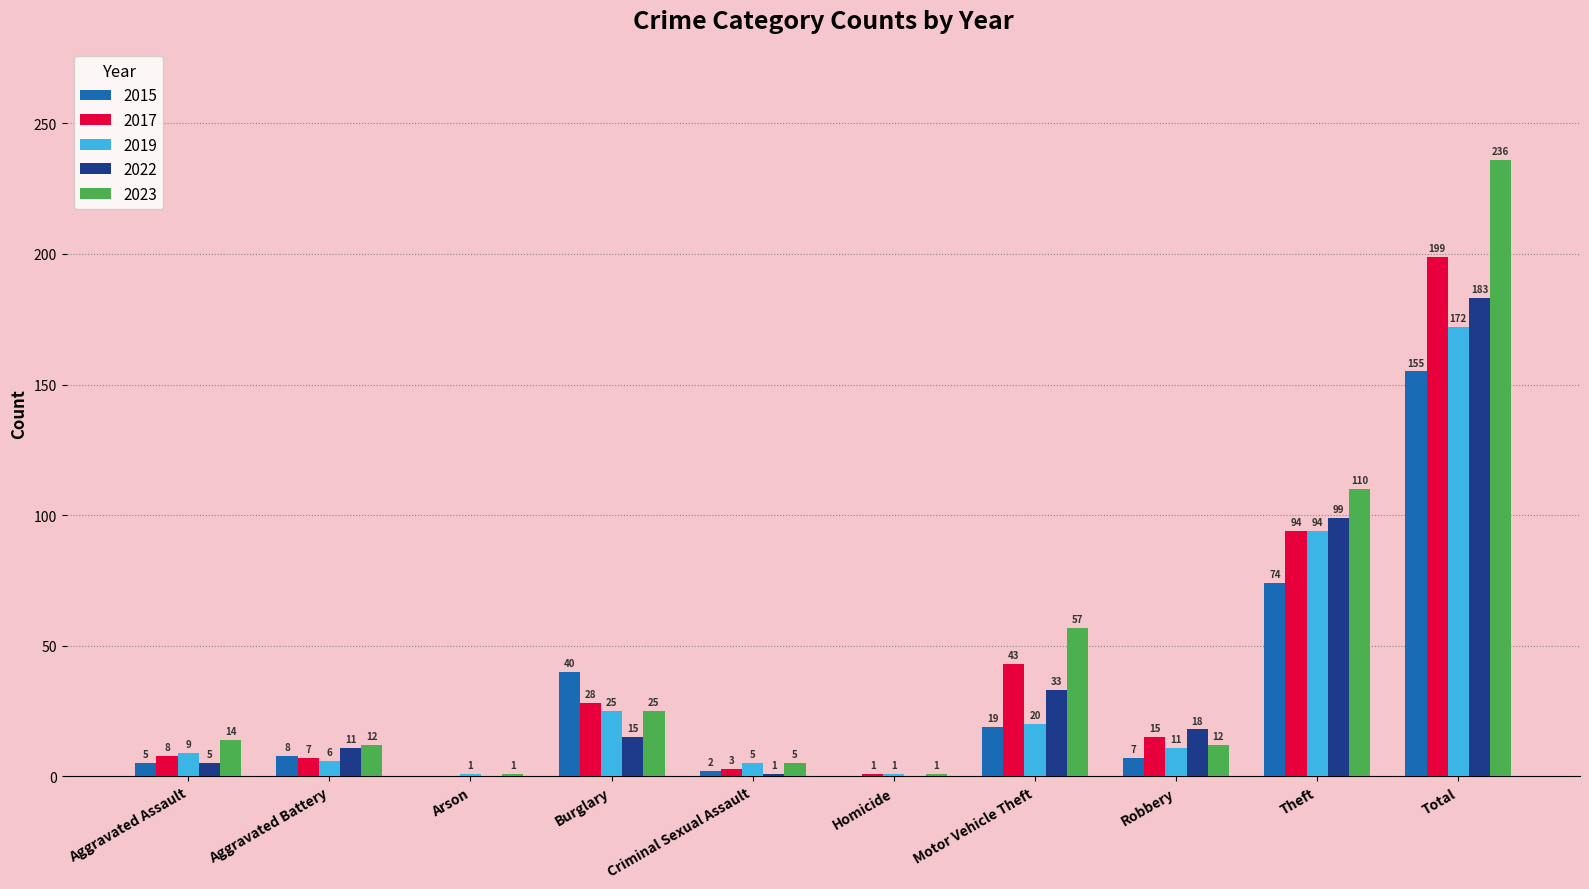

What is the approximate value of 2023 at Robbery, to the nearest 5?

10